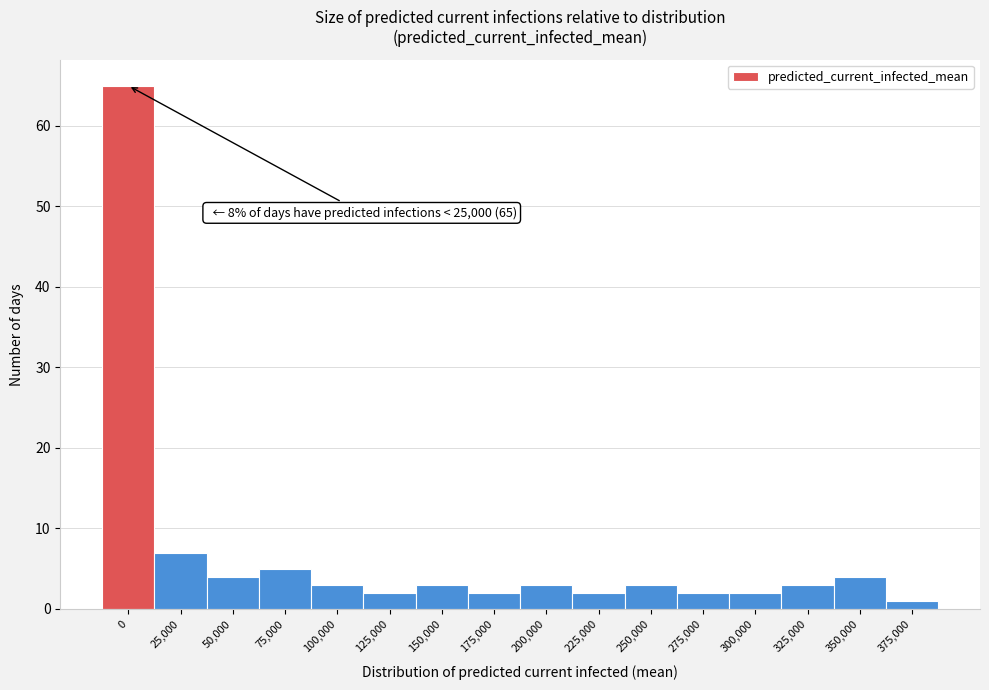

Reading left to right, list all the values displayed in this chart.

65	7	4	5	3	2	3	2	3	2	3	2	2	3	4	1